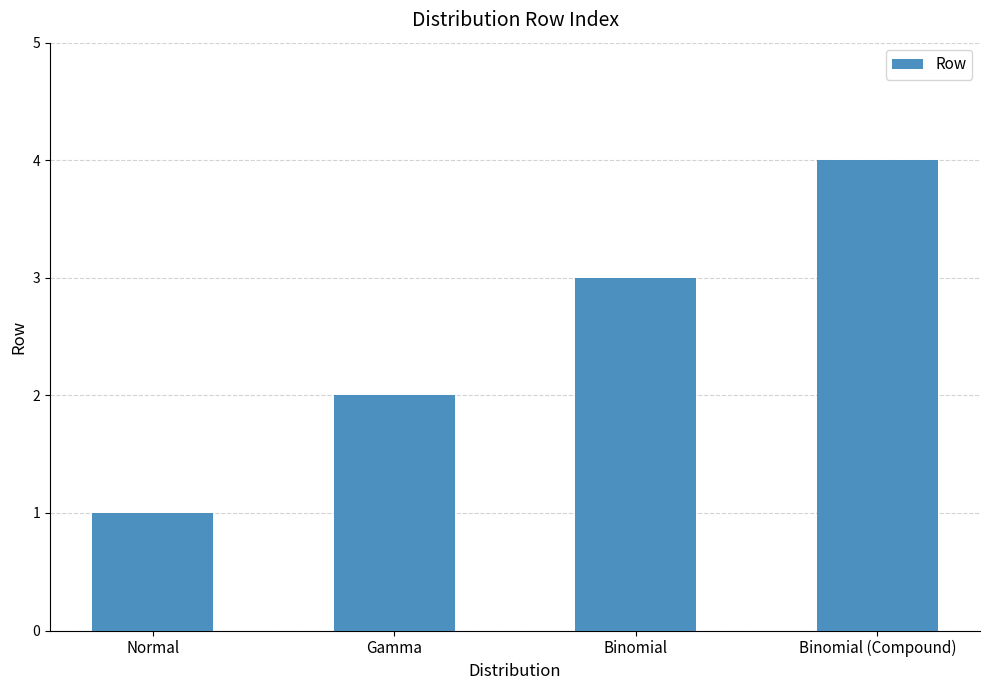

Read the value at Binomial (Compound).

4